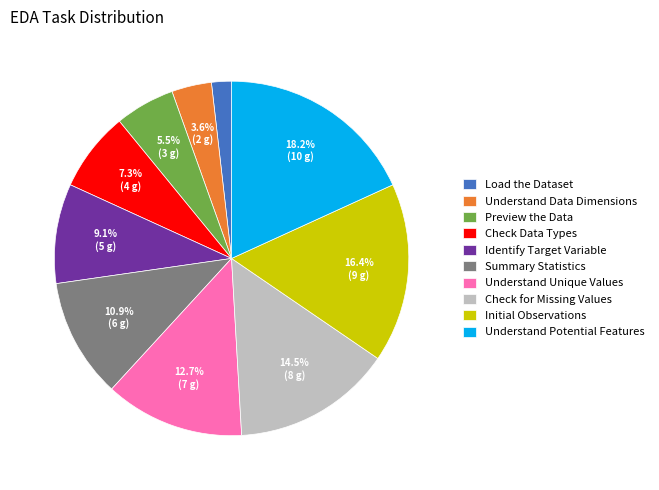

Which has a higher value, Check Data Types or Understand Potential Features?

Understand Potential Features